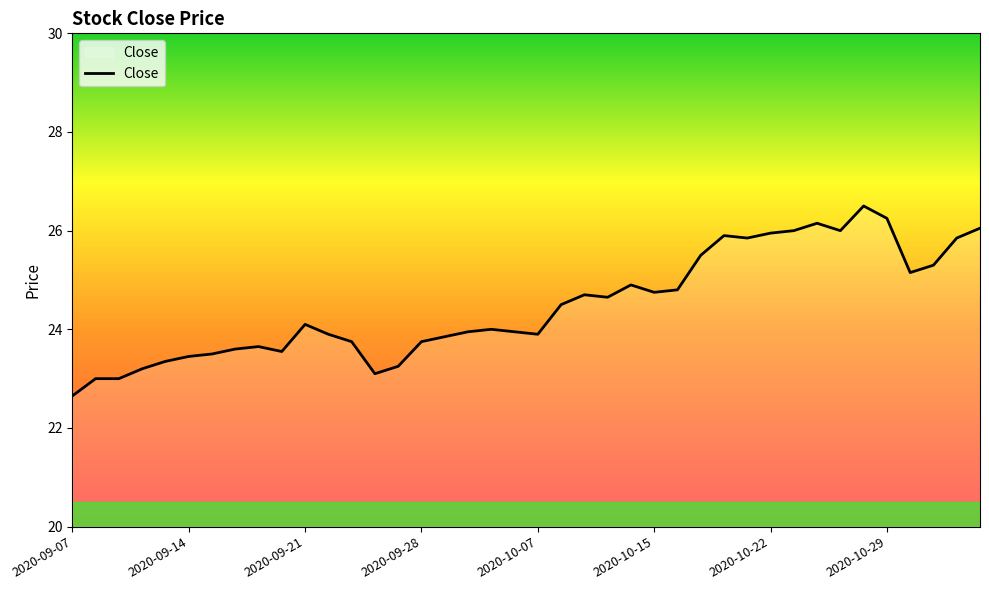

Does the chart have visible grid lines?

No